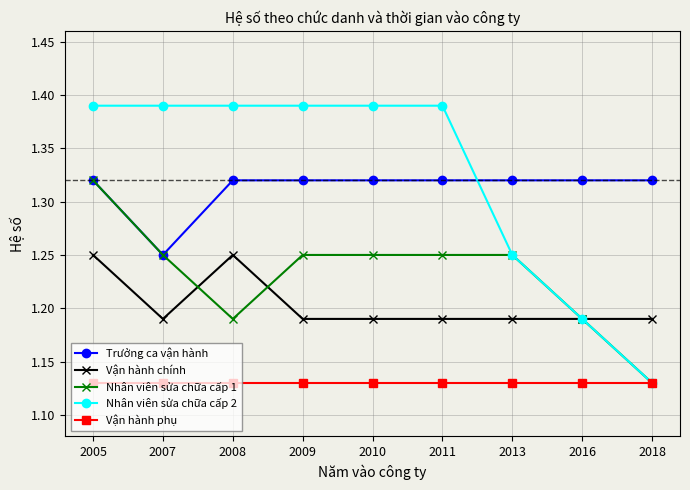

At which category does Vận hành chính reach its first local peak?

2008